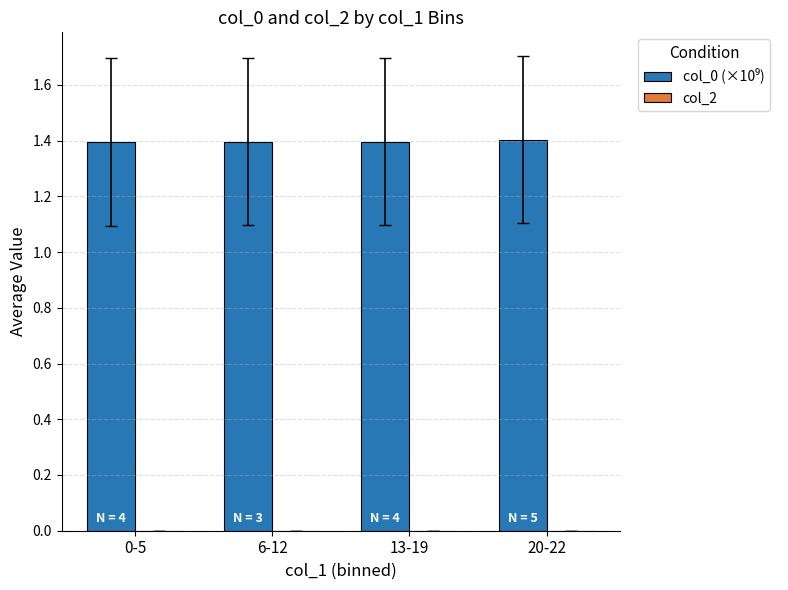

What is the label of the 1st bar from the right?

20-22